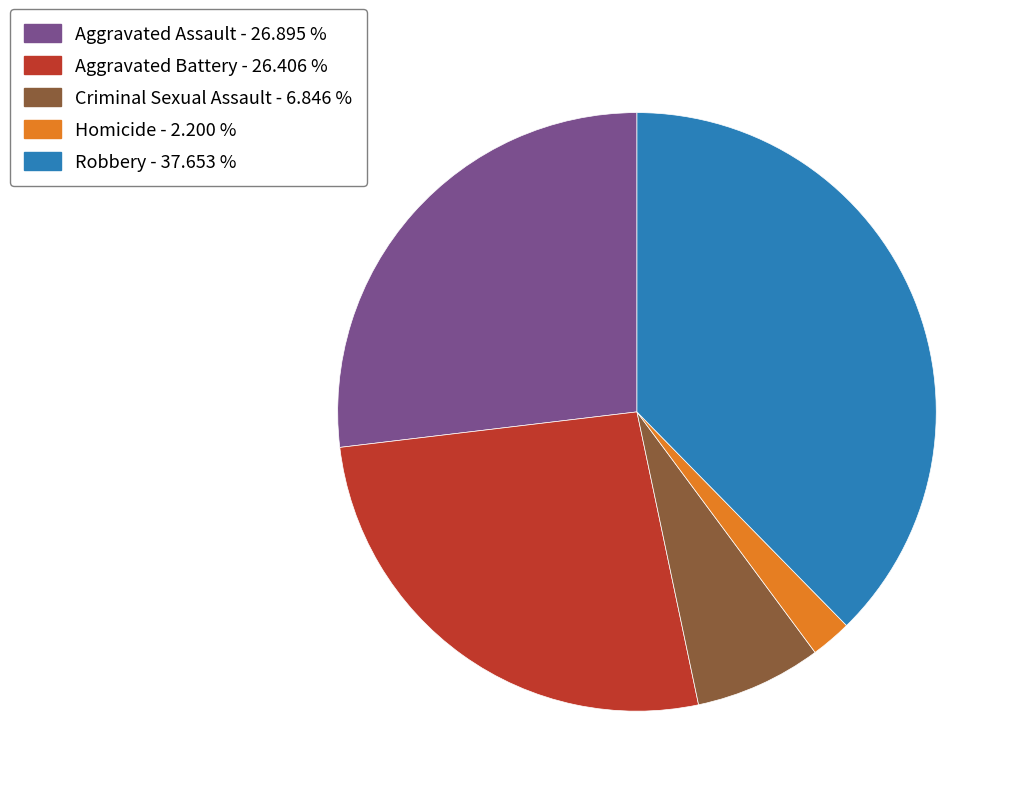

Does Homicide - 2.200 % represent more than half of the total?

No